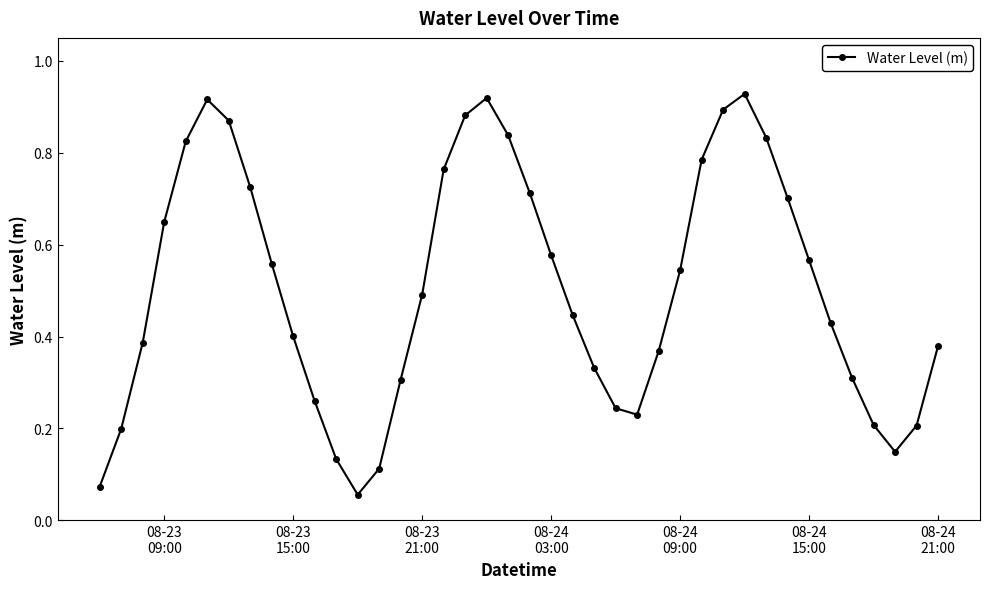

How many interior local valleys (lower than both neighbors) does the data have?

3